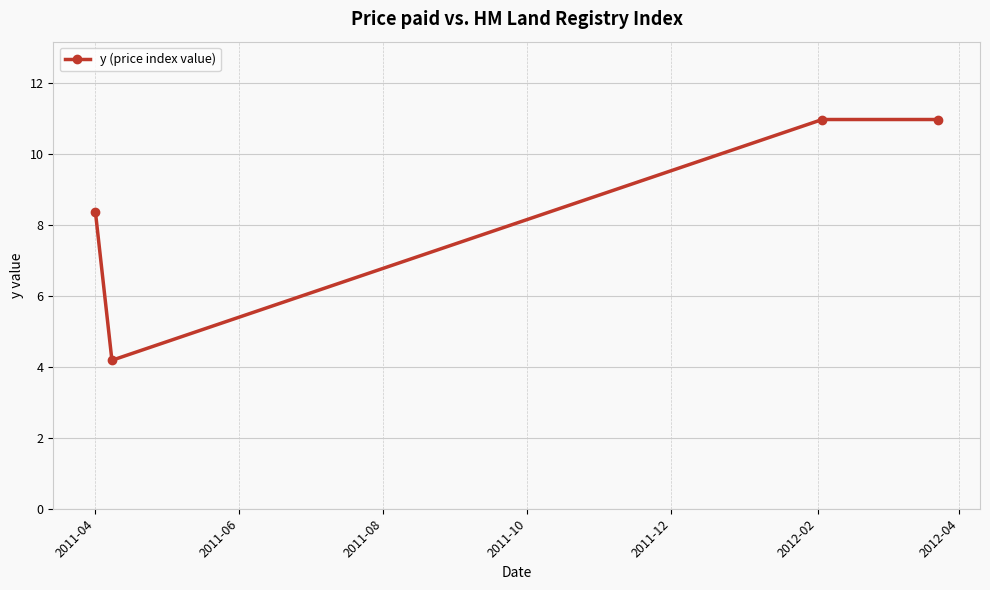

True or false: the data has more than 1 interior local peaks.

False